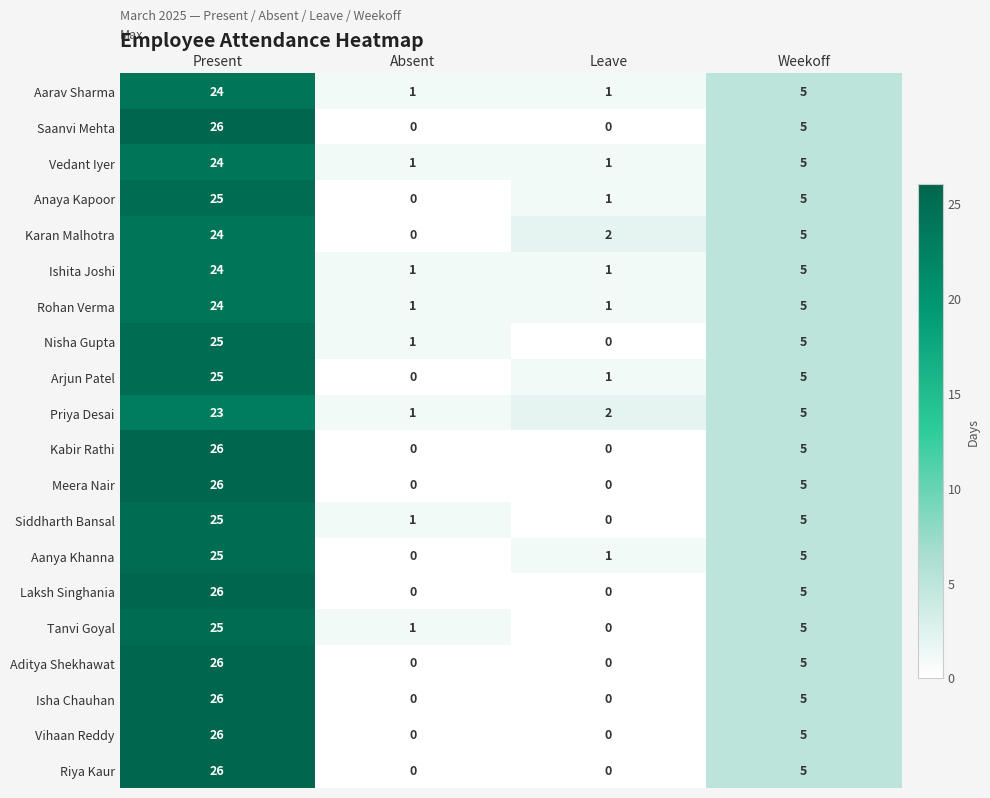

How many Rohan Verma values are between 1 and 24?

4